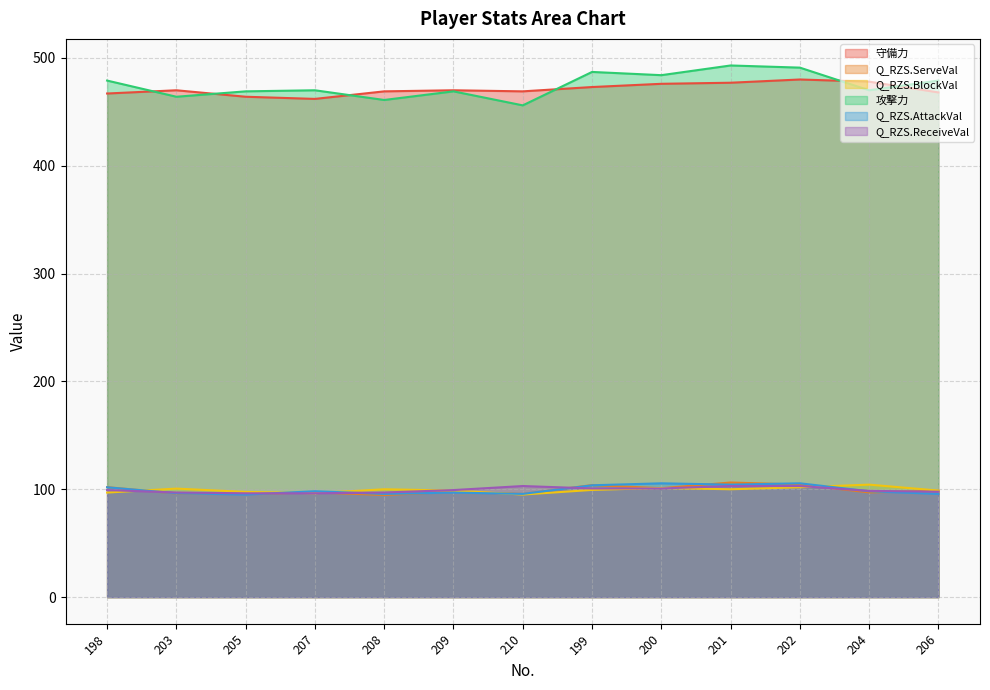

How many data points in Q_RZS.BlockVal are less than 99?

6